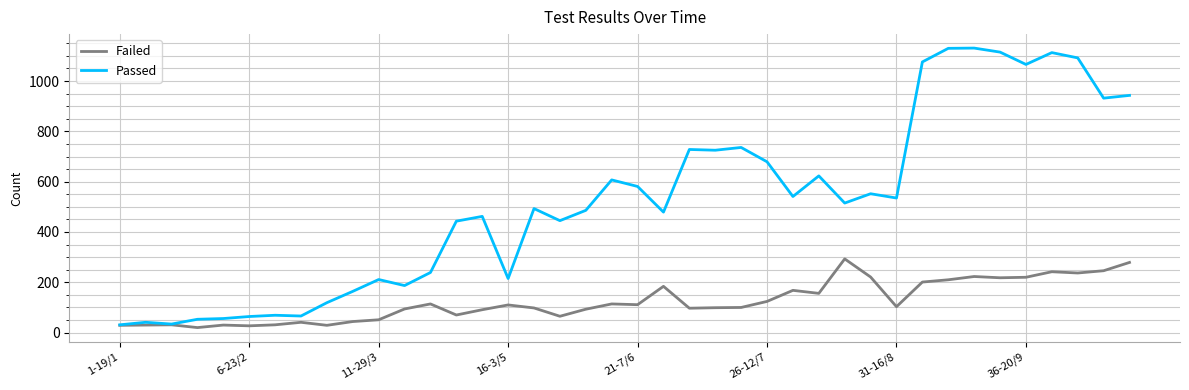

Which series has the largest range (max minus min)?

Passed